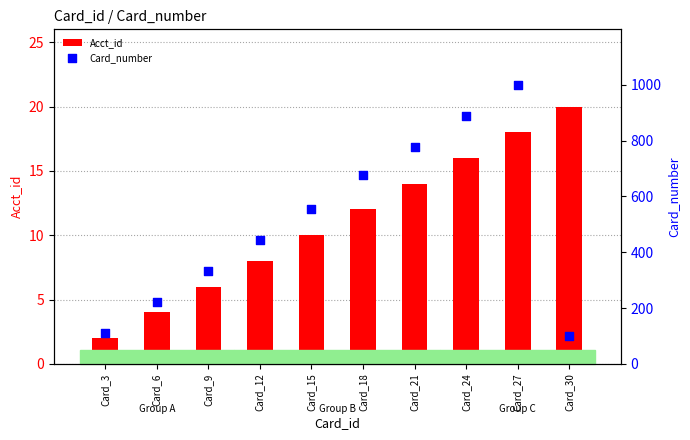

At which category is the sum across all series the highest?

Card_27